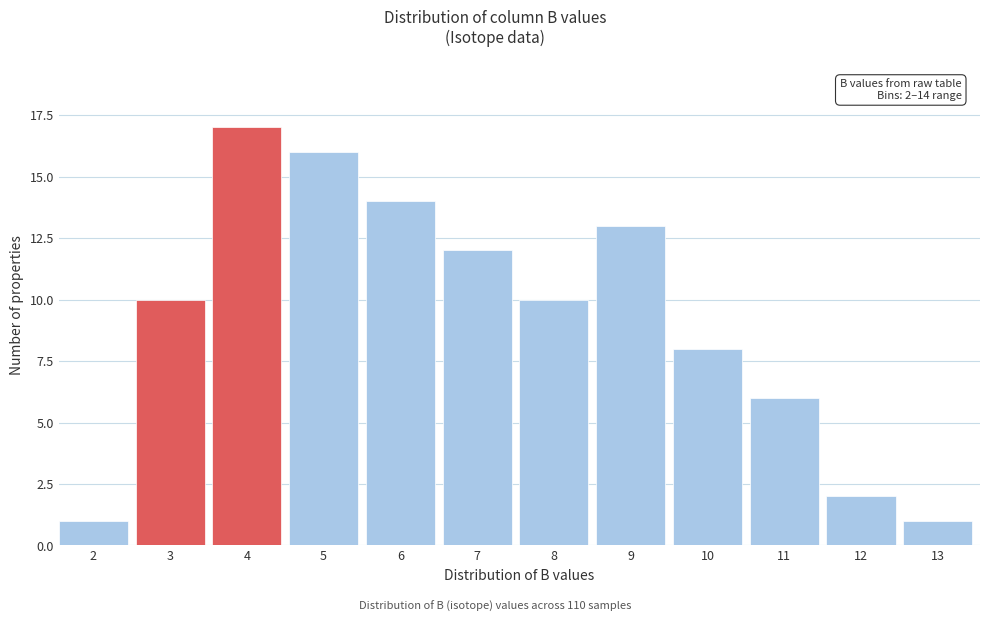

Reading left to right, what are all the values shown in this chart?

1	10	17	16	14	12	10	13	8	6	2	1